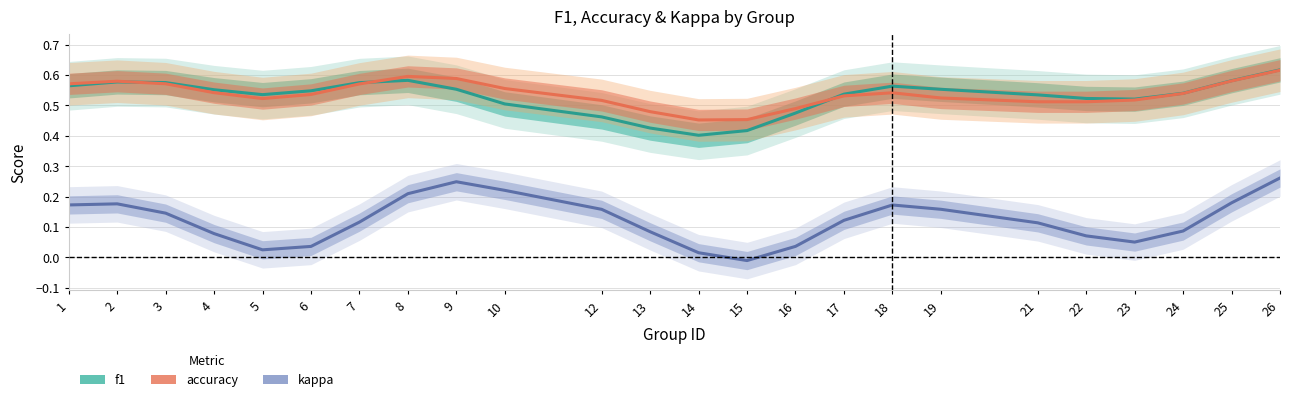

How many interior local peaks does the accuracy series have?

3